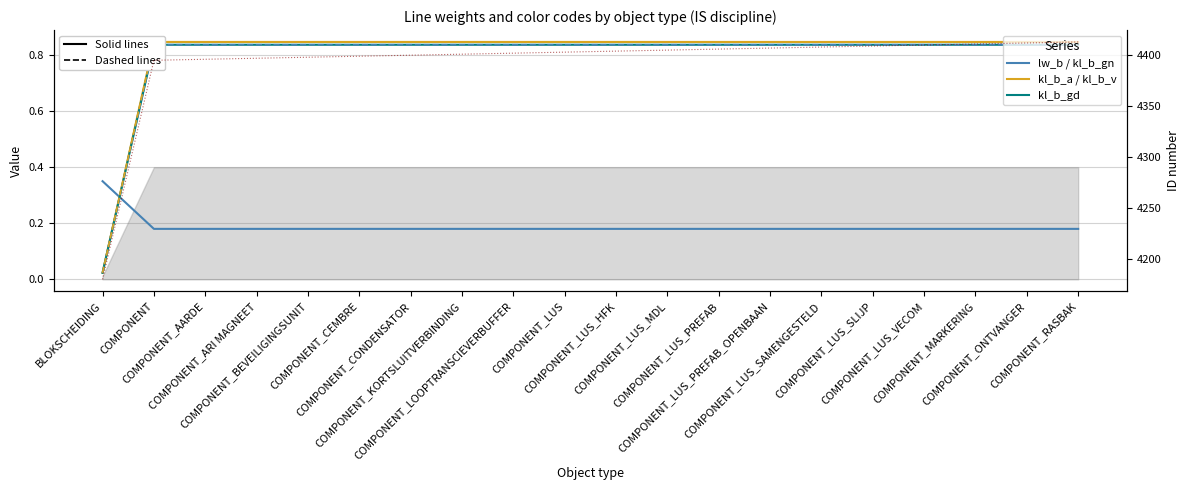

At COMPONENT_LUS_HFK, list the series in order from smallest to largest.

lw_b, kl_b_gd (norm), kl_b_gn (norm), kl_b_a (norm), kl_b_v (norm), id_nummer